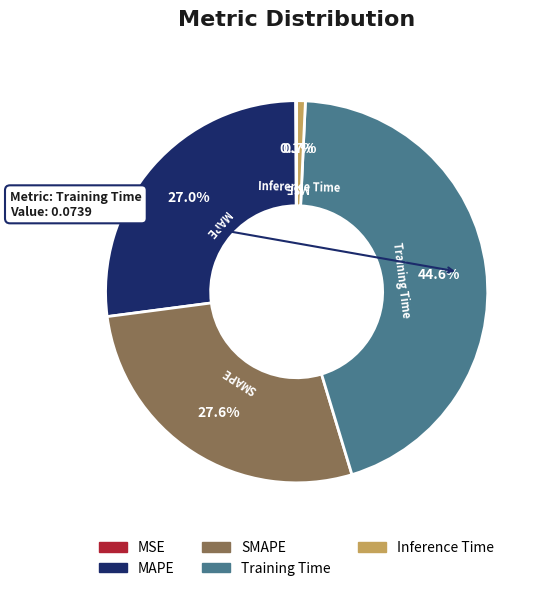

Is there any slice that represents more than half of the pie?

No